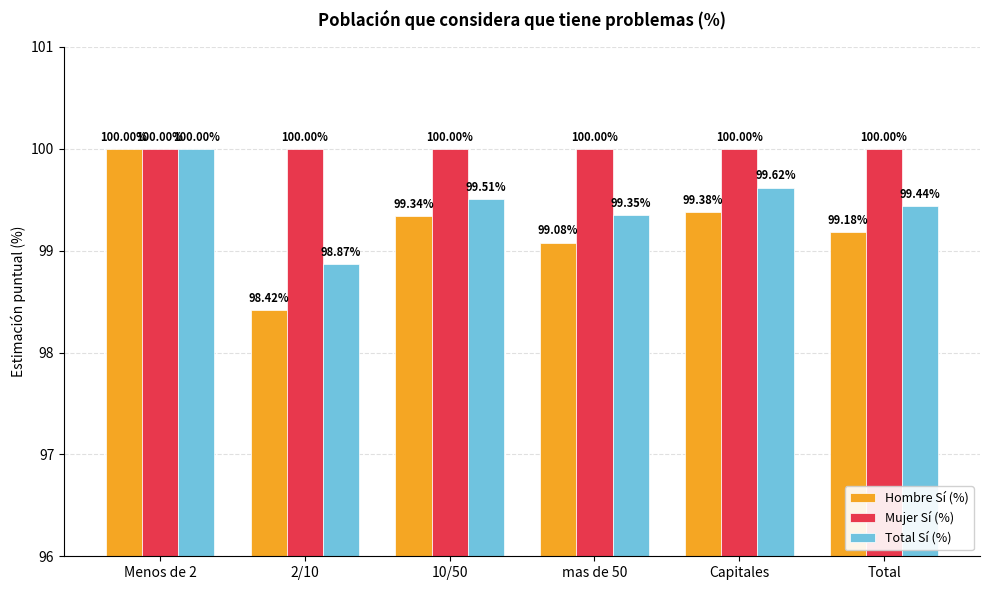

What is the approximate value of Mujer Sí (%) at 10/50?

100.0